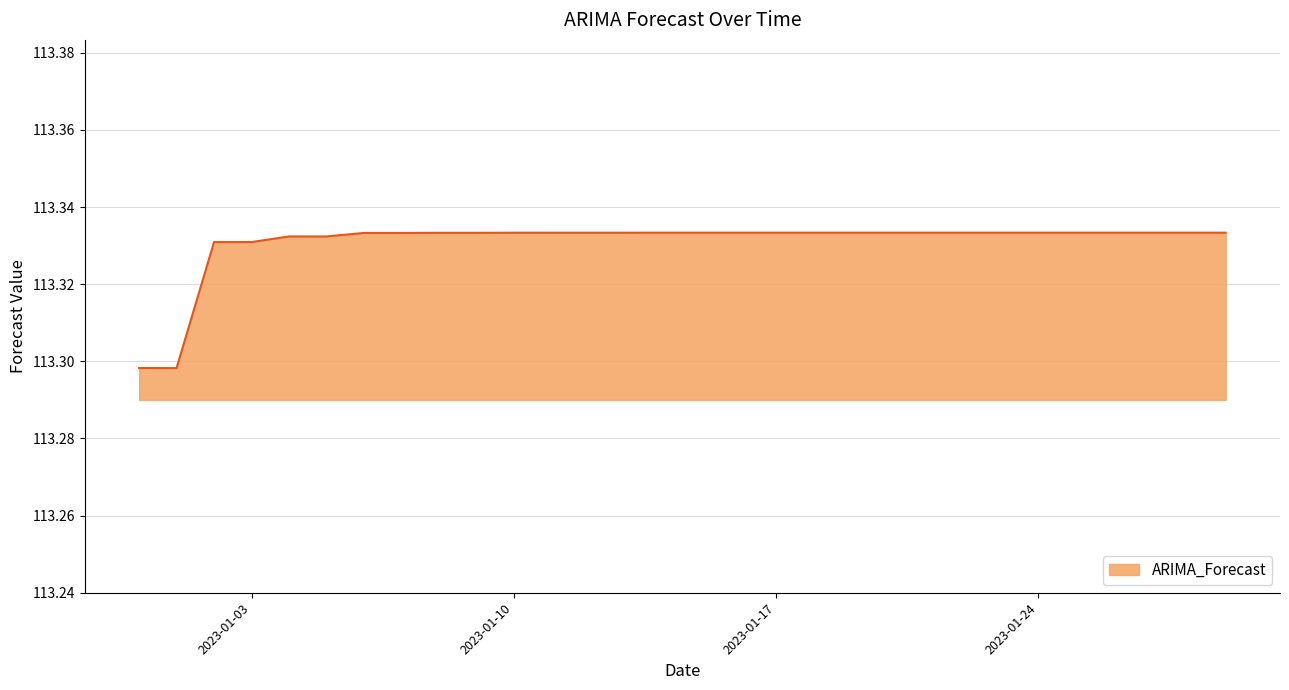

Is this an area chart (filled region under the line)?

Yes